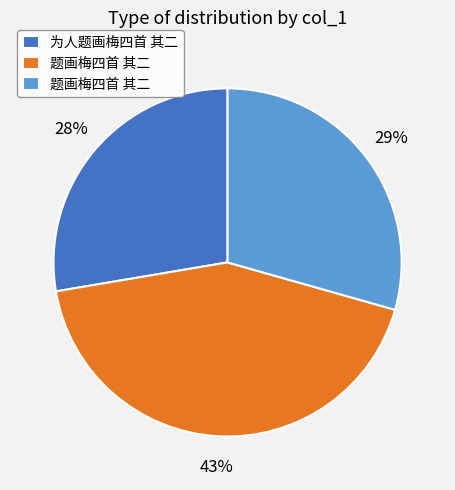

To the nearest percent, what is the difference between the largest and smallest slice percentages?

15%